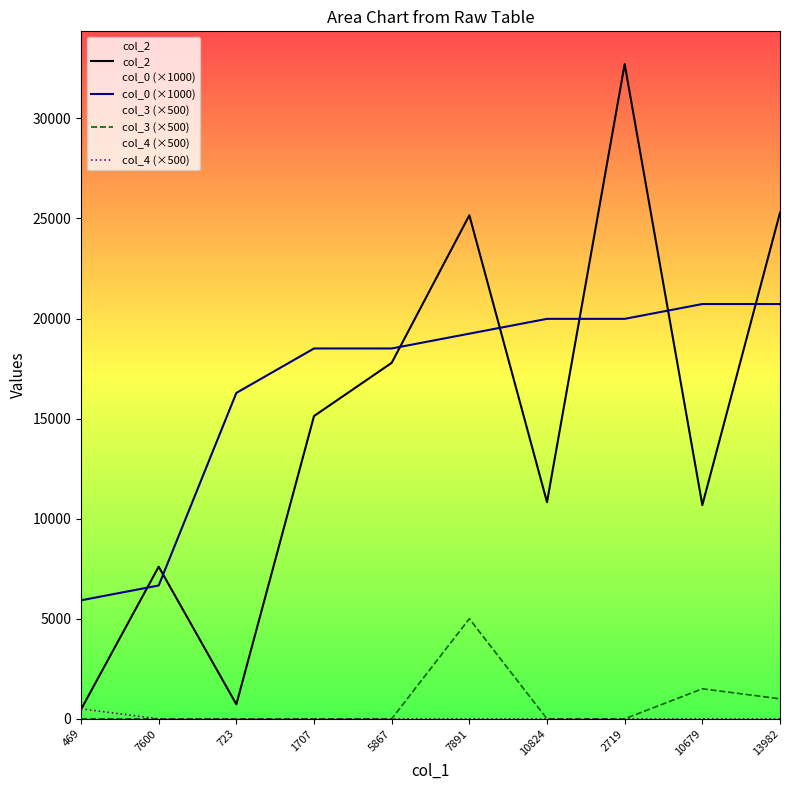

What is the sum of the col_3 (×500) values at 10824 and 13982?

1000.0